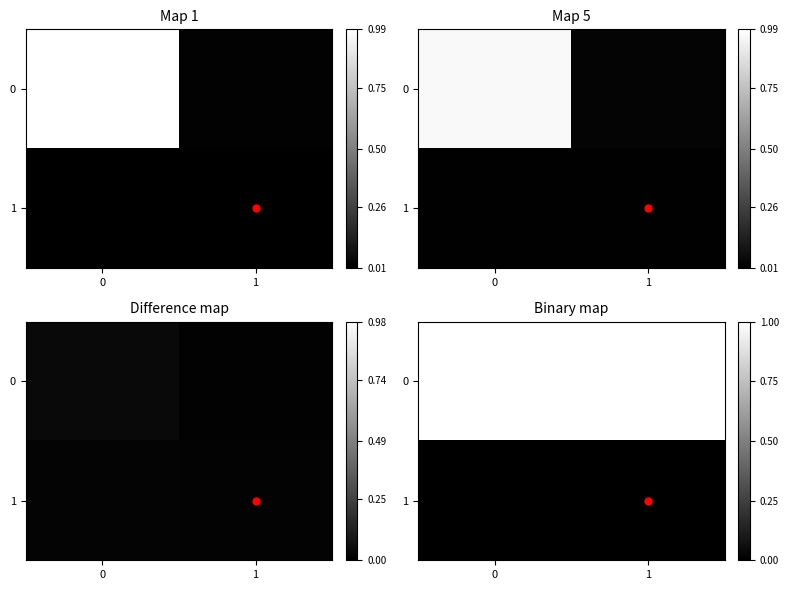

How many series are shown in this chart?

2